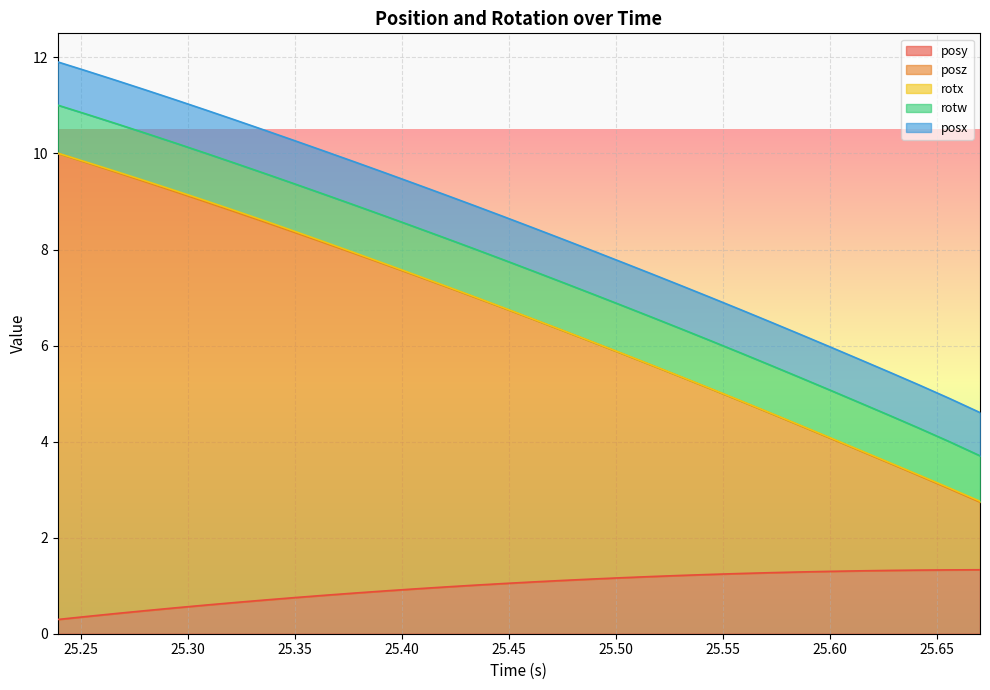

Which category has the lowest value in the posy series?

25.23914